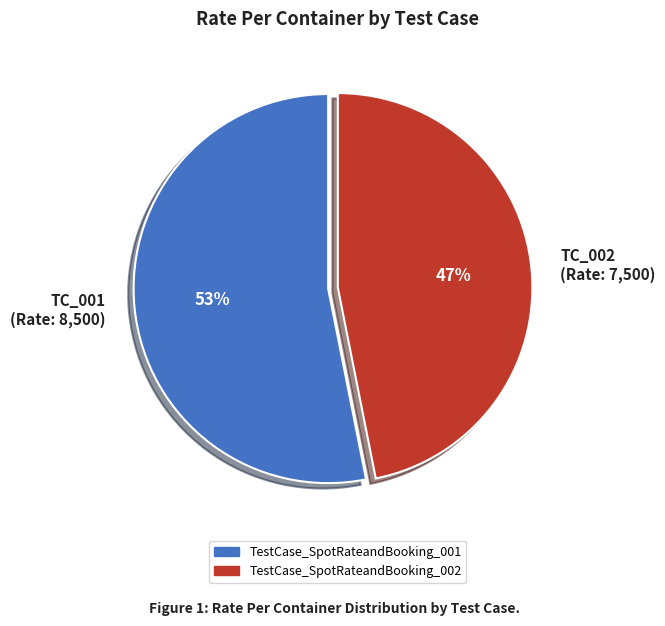

What is the largest slice in the pie chart?

TC_001 (Rate: 8,500)